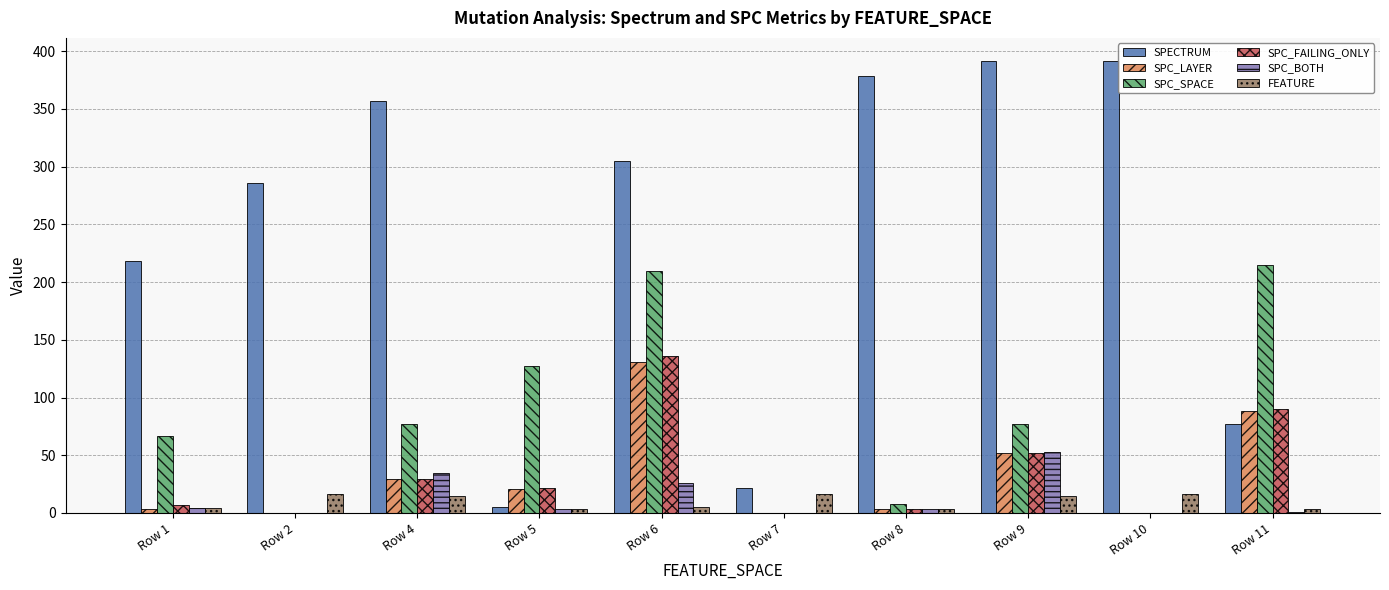

At which category is the sum across all series the highest?

Row 6